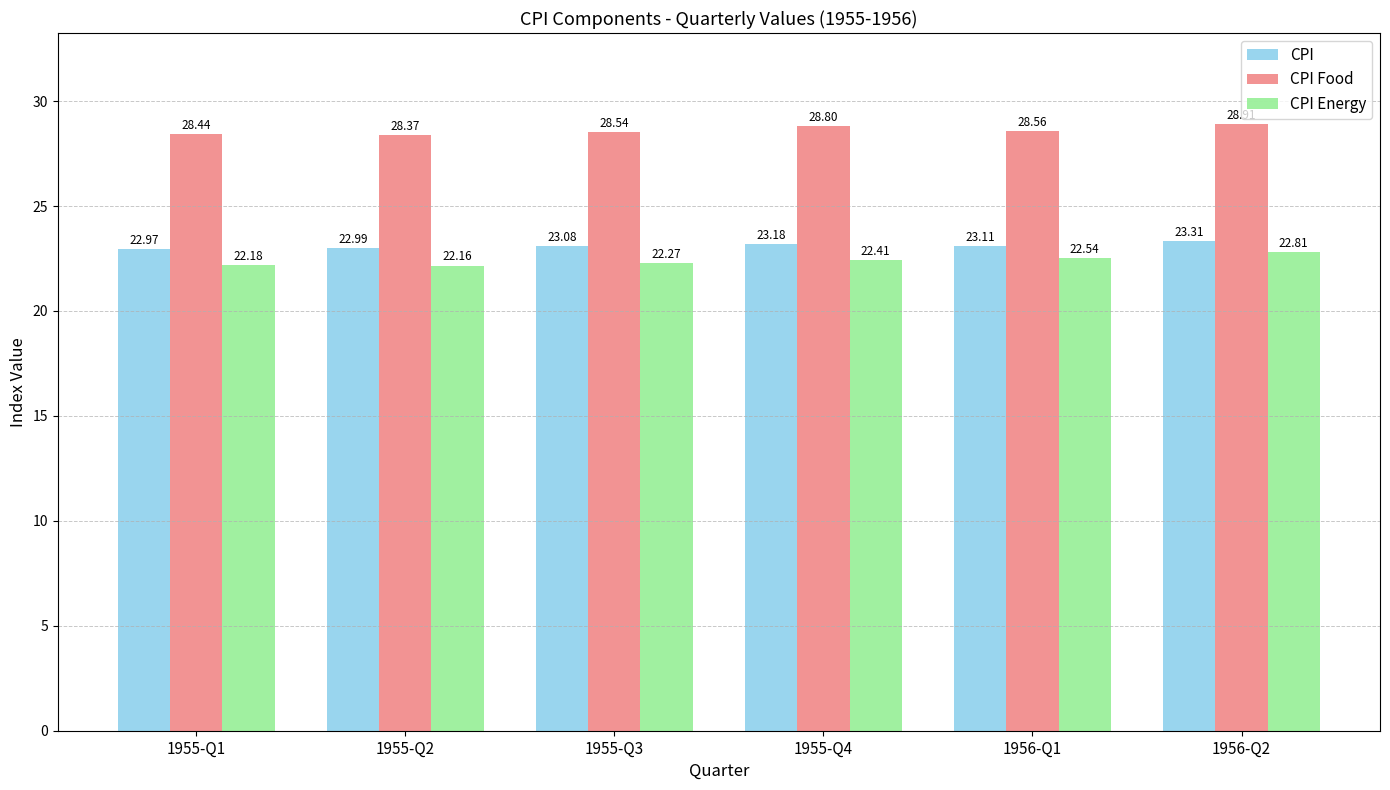

What is the difference between the maximum and minimum values in the CPI Food series?

0.5